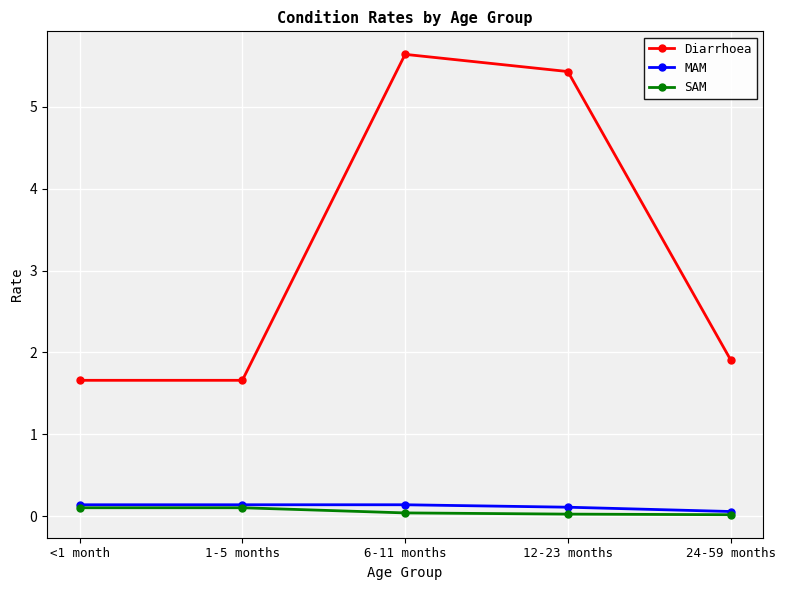

What is the minimum value for Diarrhoea?

1.7